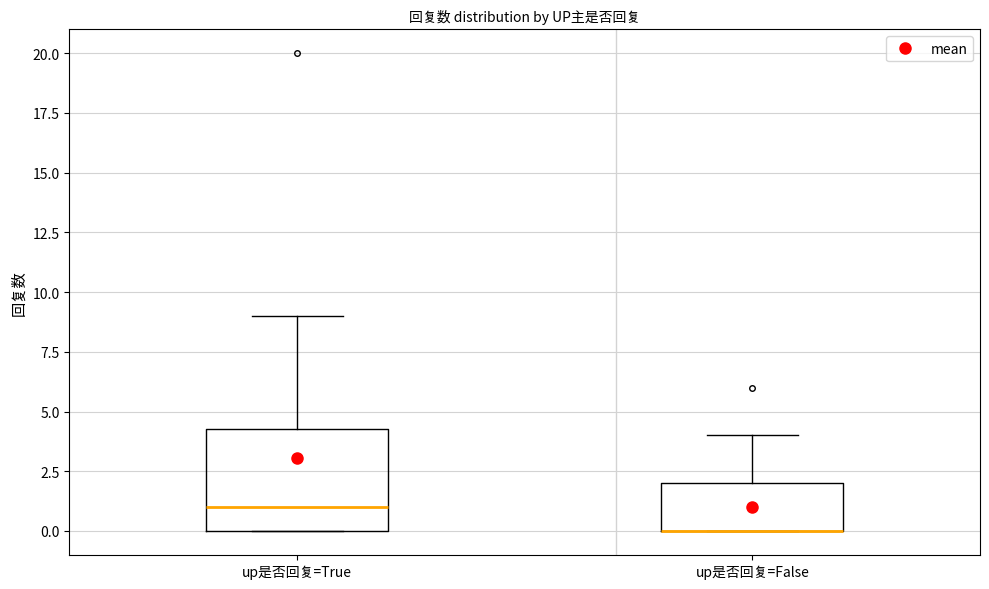

Comparing the boxes themselves (not the whiskers), which one is the tallest?

up是否回复=True